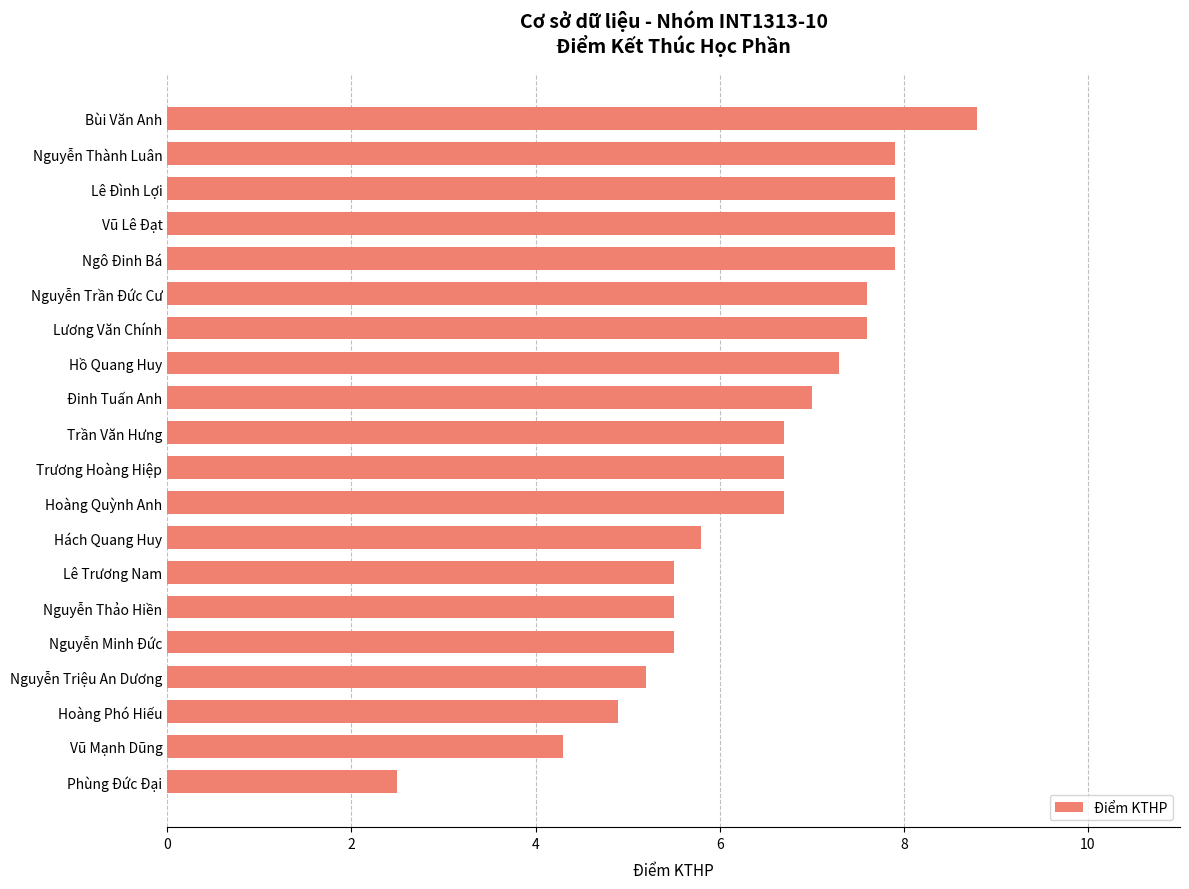

What is the difference between the values at Ngô Đinh Bá and Hồ Quang Huy?

0.6